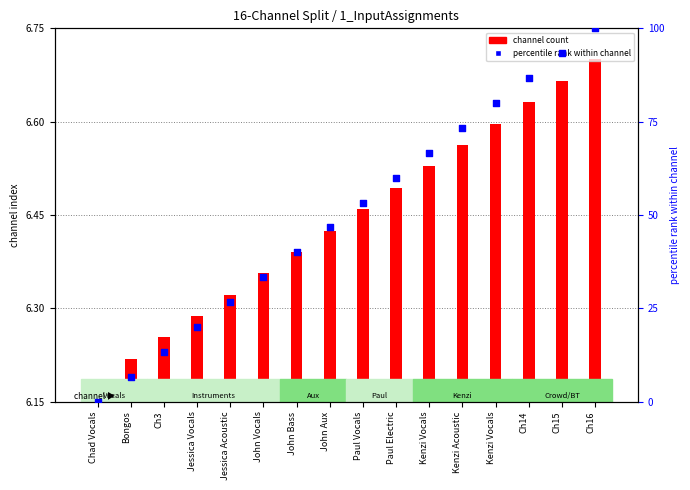

Between Ch16 and Kenzi Vocals, which is larger?

Ch16